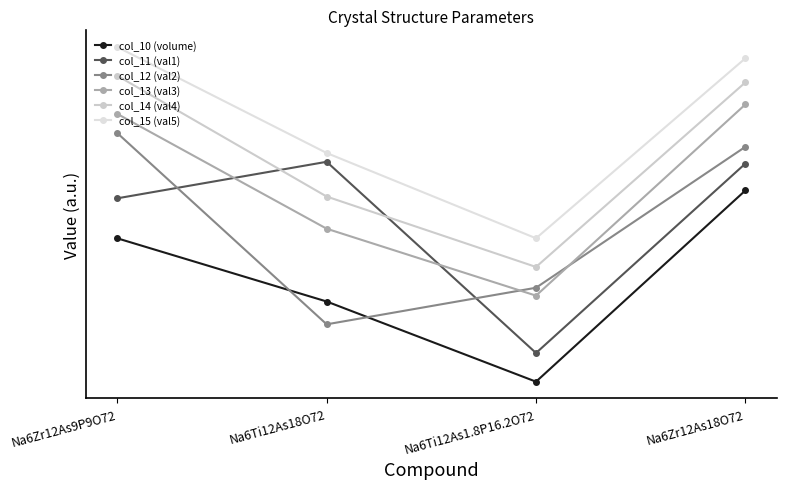

List the labels in order of col_14 (val4) value, smallest first.

Na6Ti12As1.8P16.2O72, Na6Ti12As18O72, Na6Zr12As18O72, Na6Zr12As9P9O72